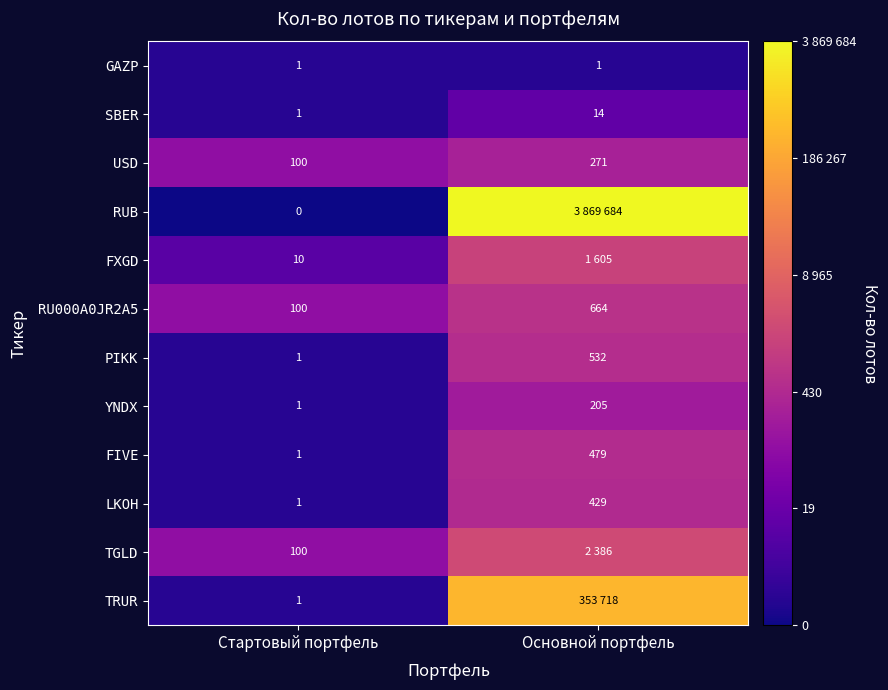

At which label does PIKK reach its minimum?

Стартовый портфель